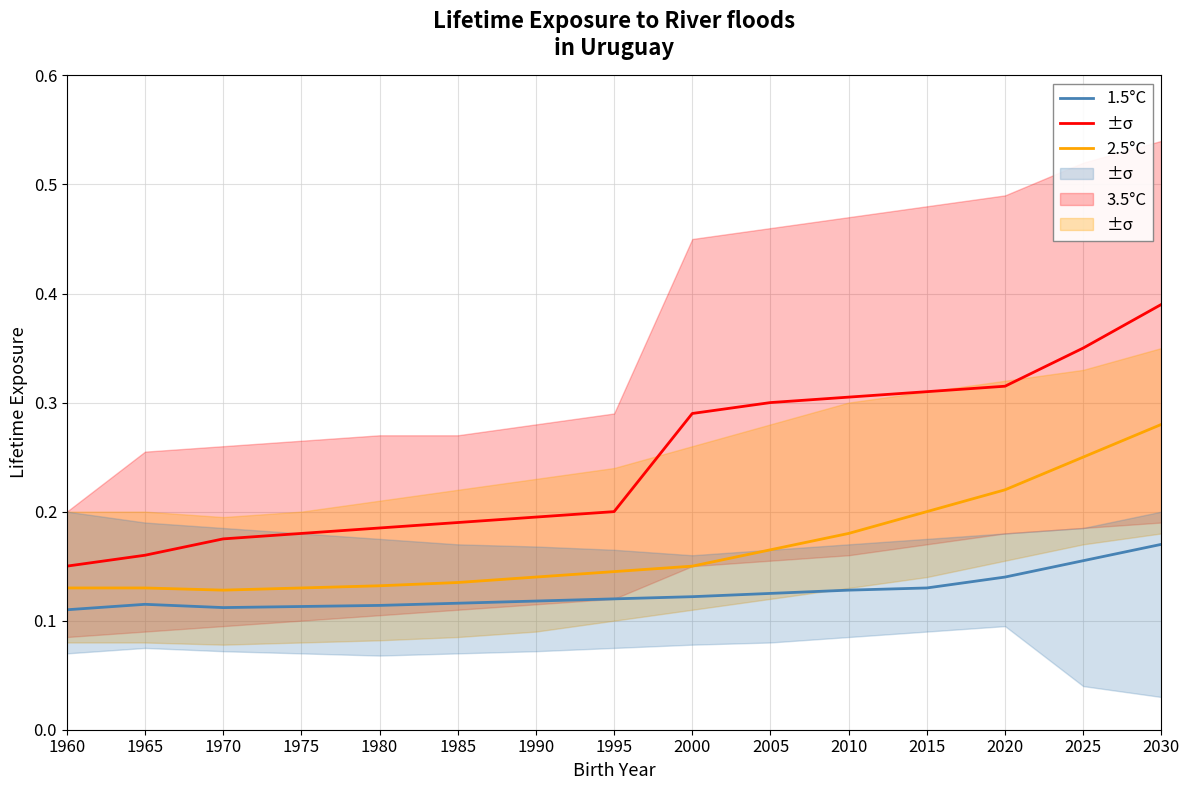

Which series has the largest total across all categories?

3.5°C